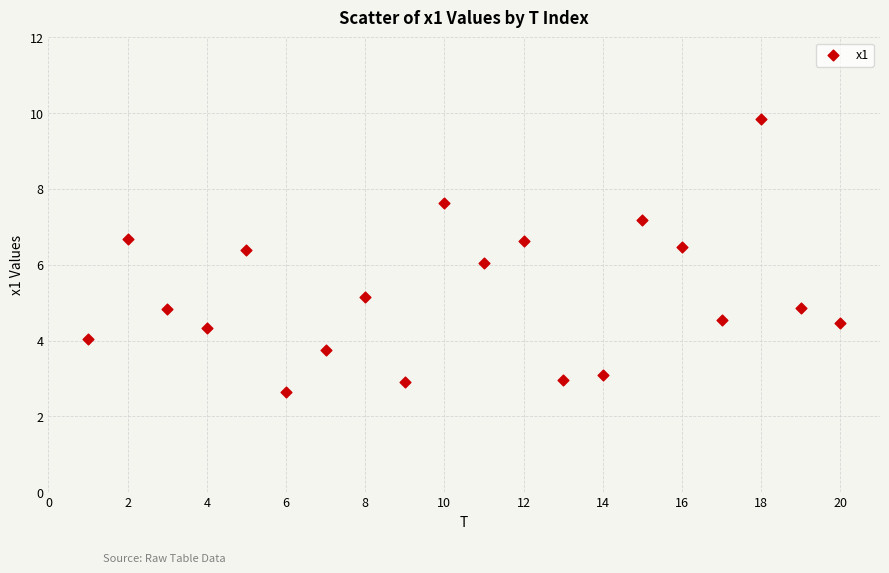

What is the range of X values (max minus min)?

19.0